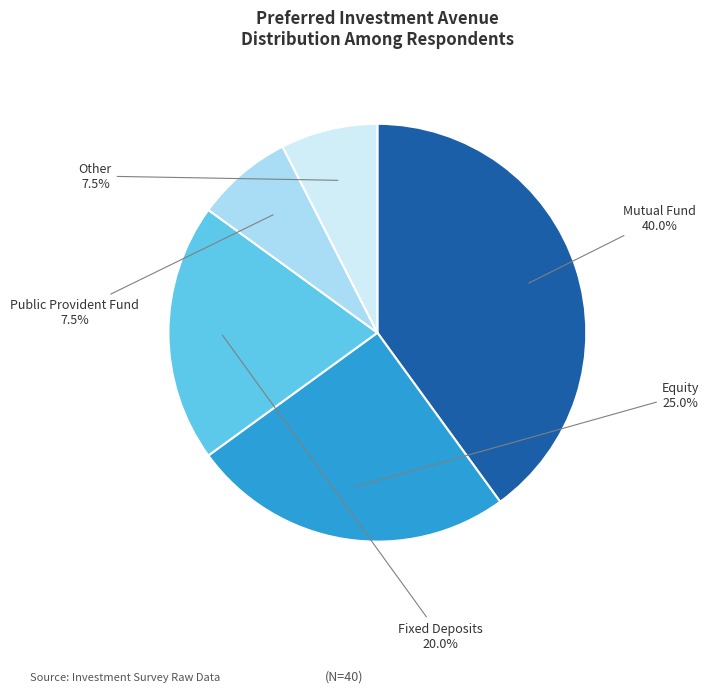

Does any single category account for the majority?

No